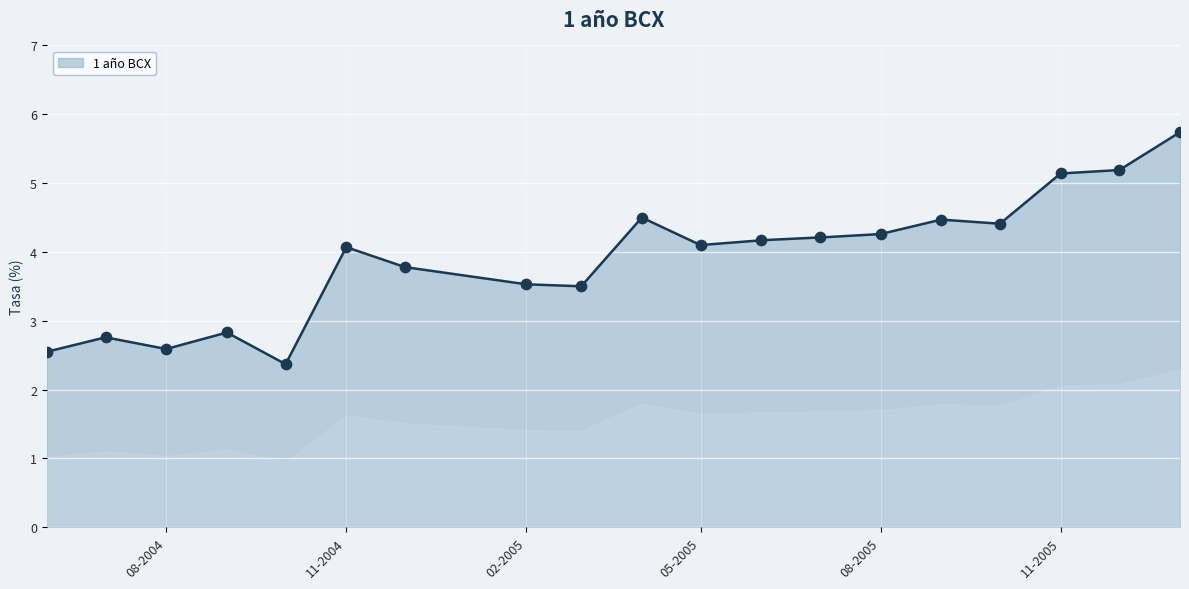

Approximately how many times larger is the value at 01-12-2005 compared to 01-07-2005?

1.2